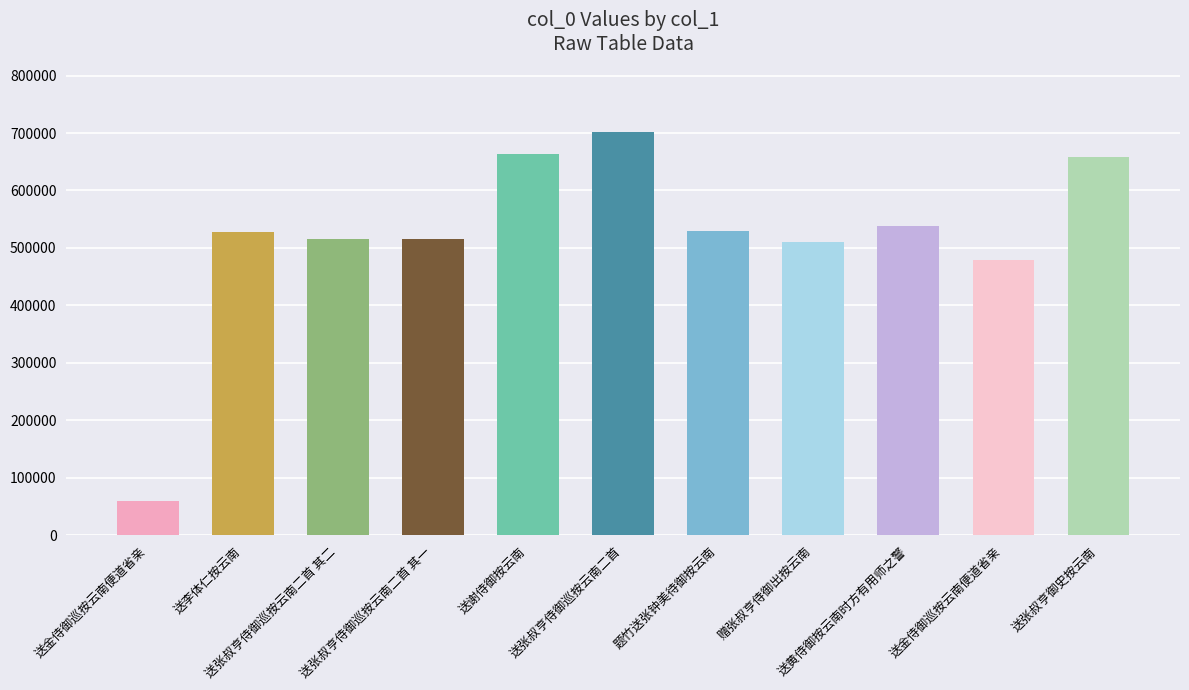

How many data points are less than 528038?

5